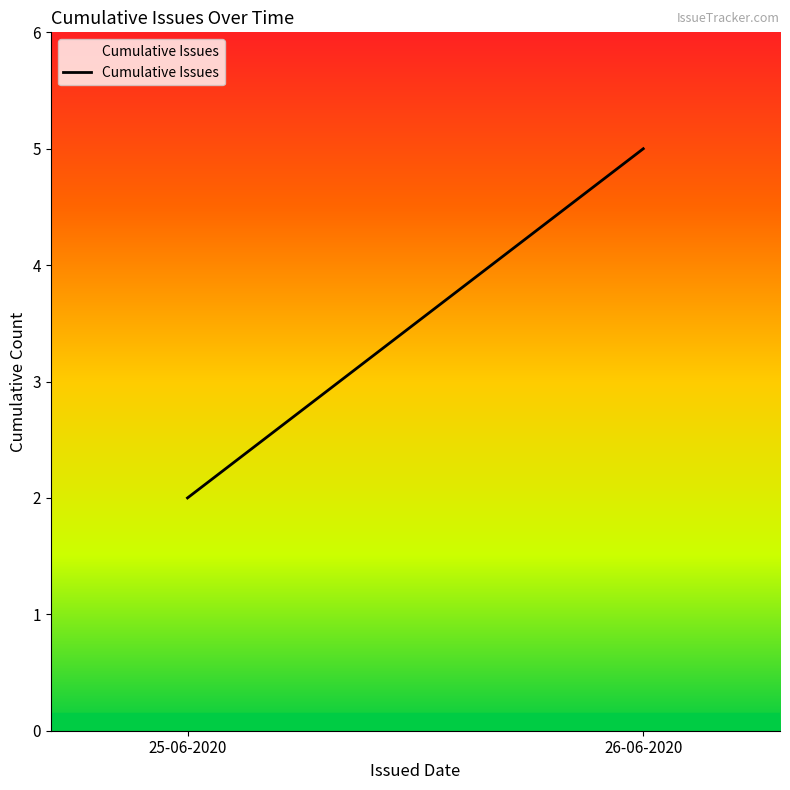

What is the value of the 1st point from the left?

2